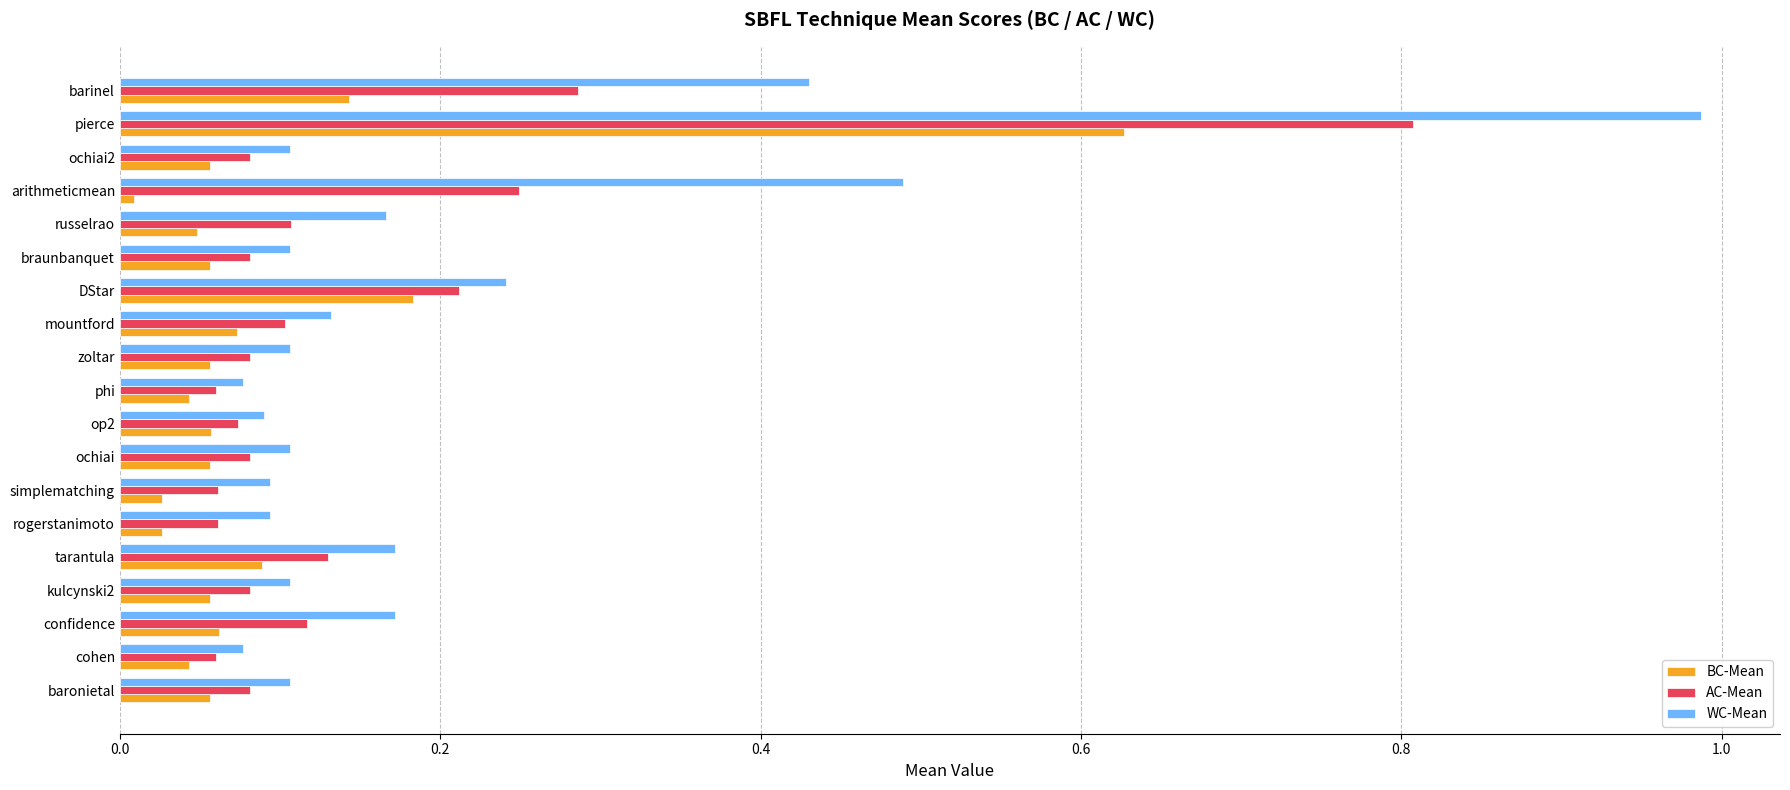

Count the number of data series in this chart.

3